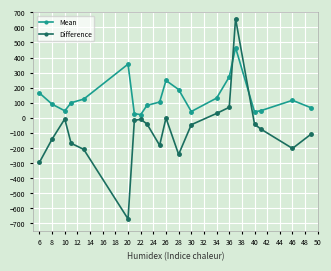

How many distinct data groups are displayed?

2